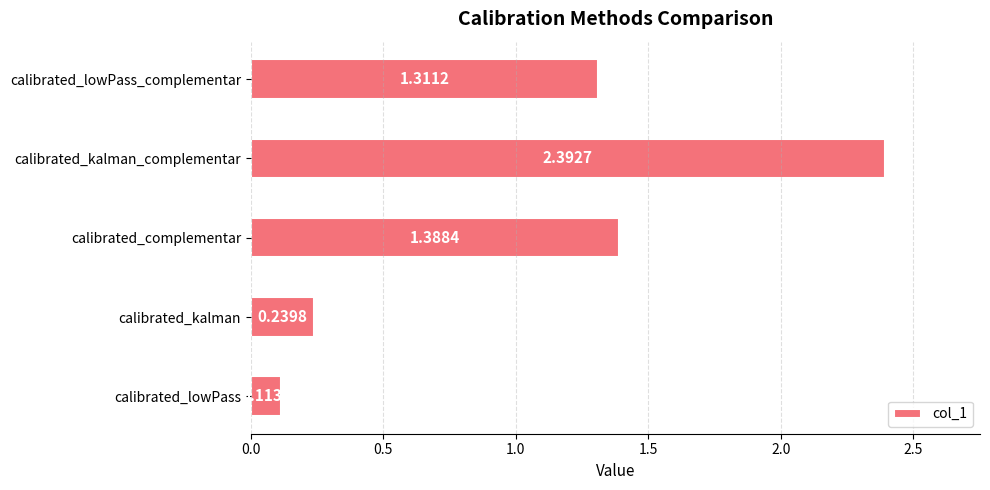

Does the chart contain stacked bars?

No